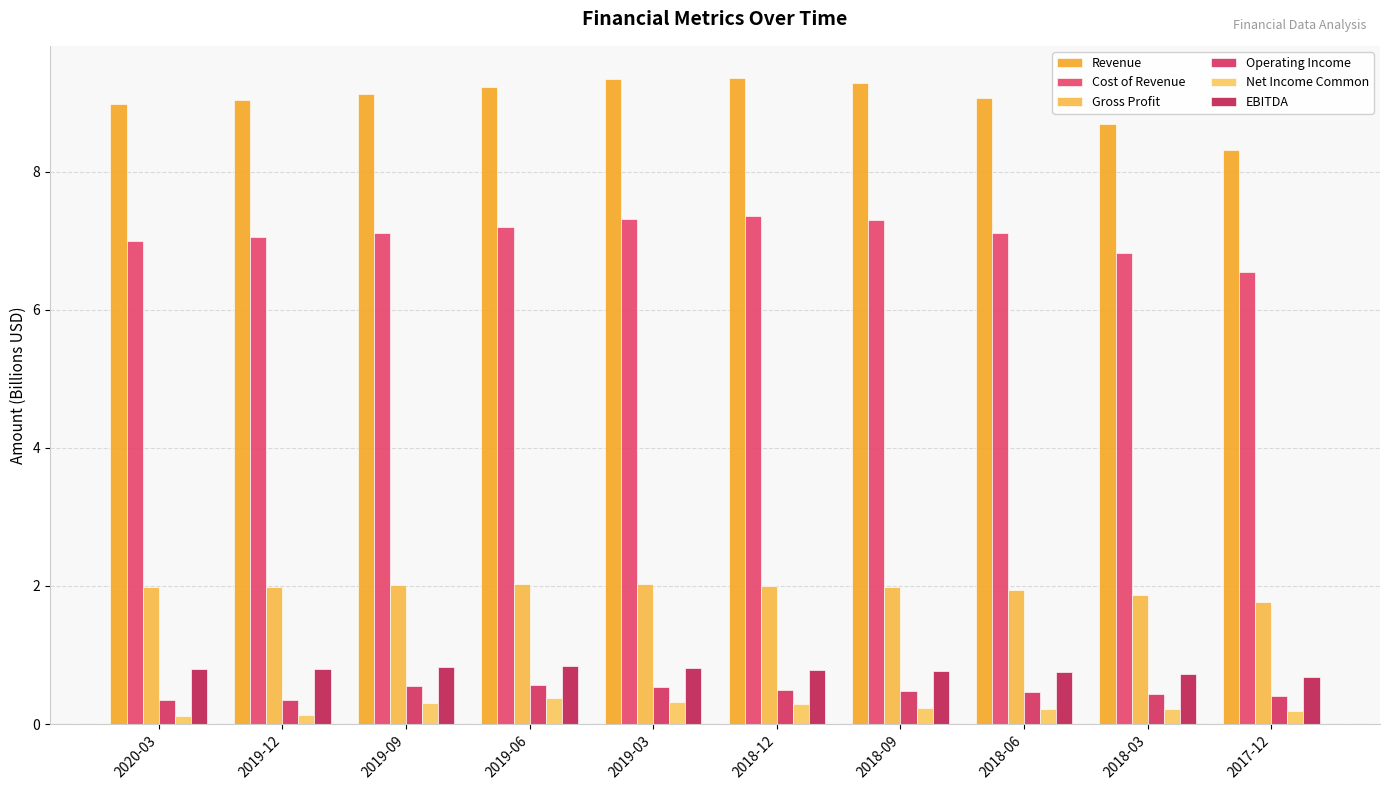

At which category is the sum across all series the highest?

2019-03